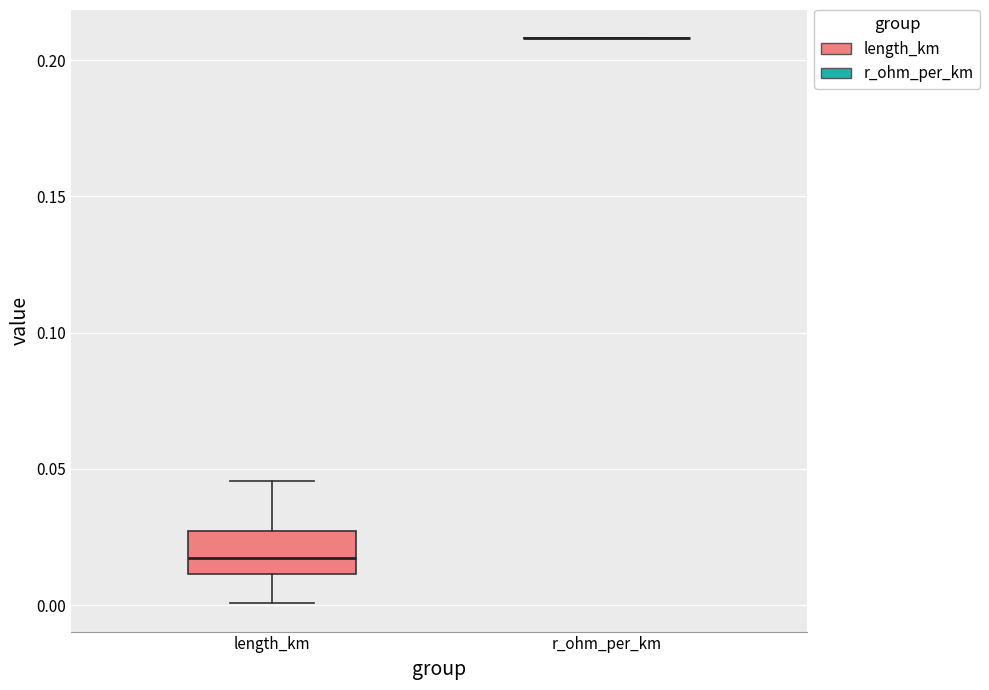

Reading left to right, transcribe this box plot: for each box, give where its median line is, the range the box spans, and where its two whiskers end, as read against the y-axis. The values are not printed on the chart, so give them approximately, as read against the axis.

length_km: median 0.015, box 0.010 to 0.025, whiskers 0.000 to 0.045
r_ohm_per_km: box collapsed to a line at 0.210, whiskers 0.210 to 0.210